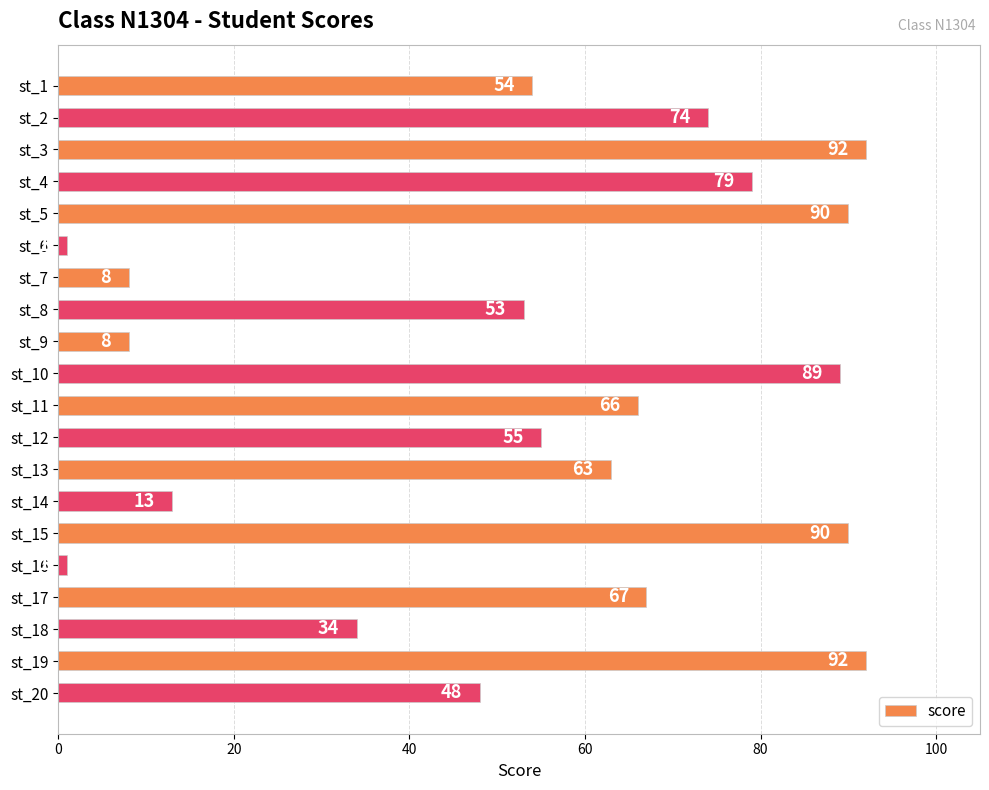

What is the value of the 7th bar from the top?

8